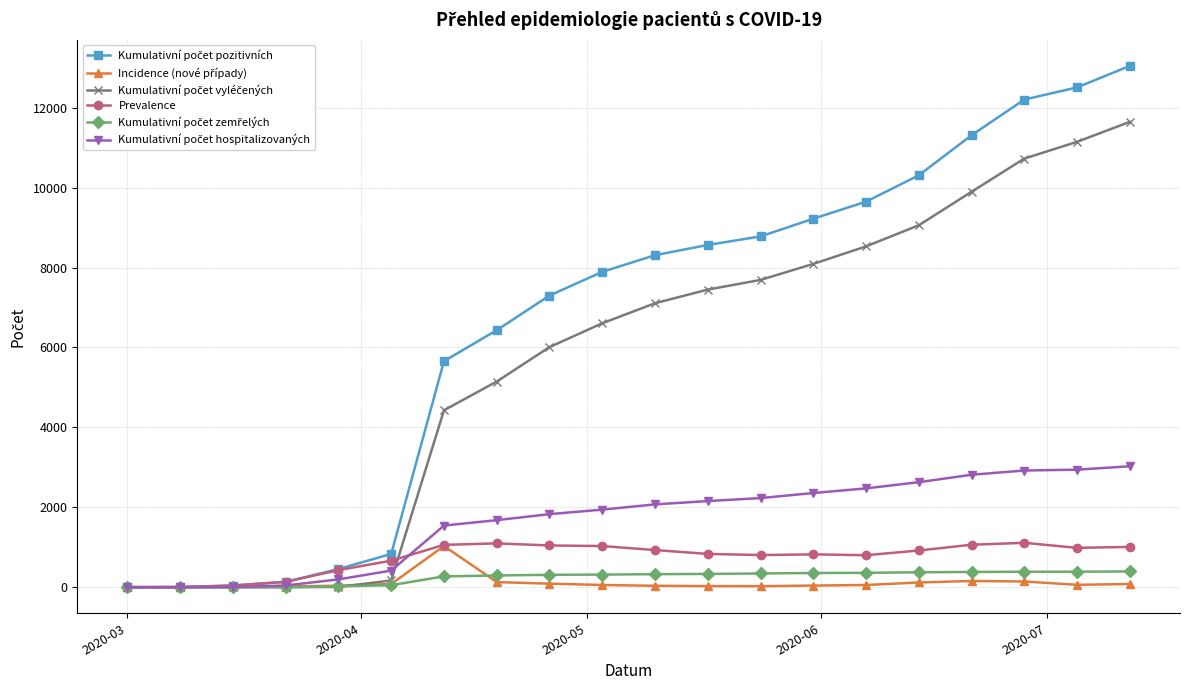

What is the maximum value shown in the chart?

13049